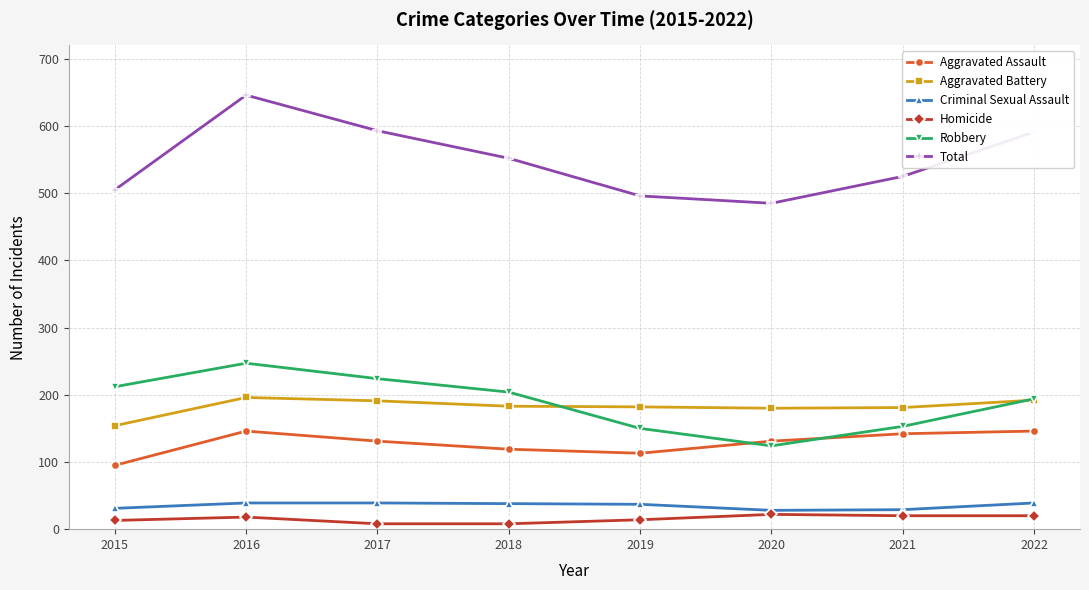

At which label is Total closest to 565?

2018